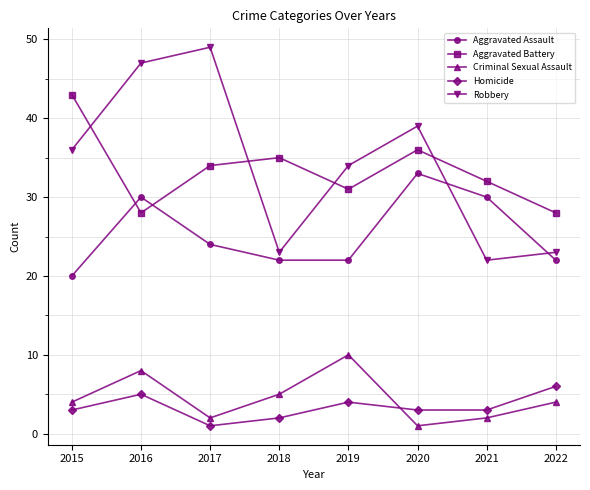

The value of Homicide at 2022 is 4. True or false?

False